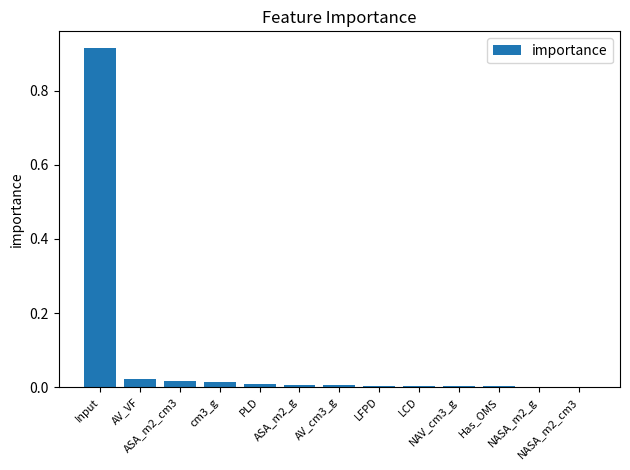

What is the sum of all values?

1.0